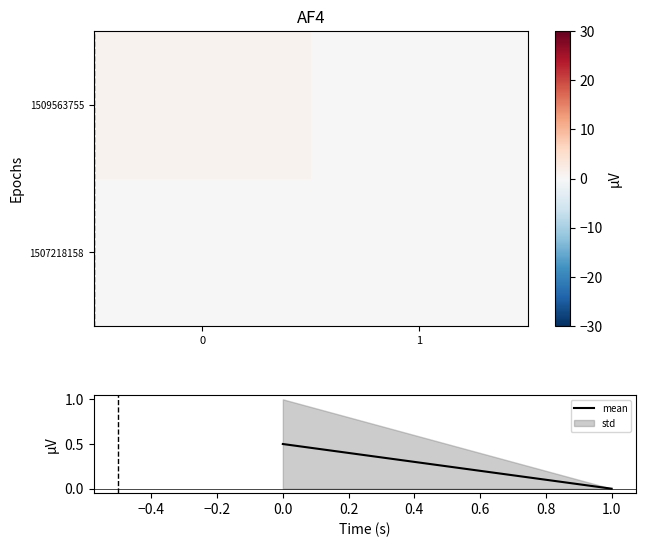

The std series shows 0 at 1.0. True or false?

True